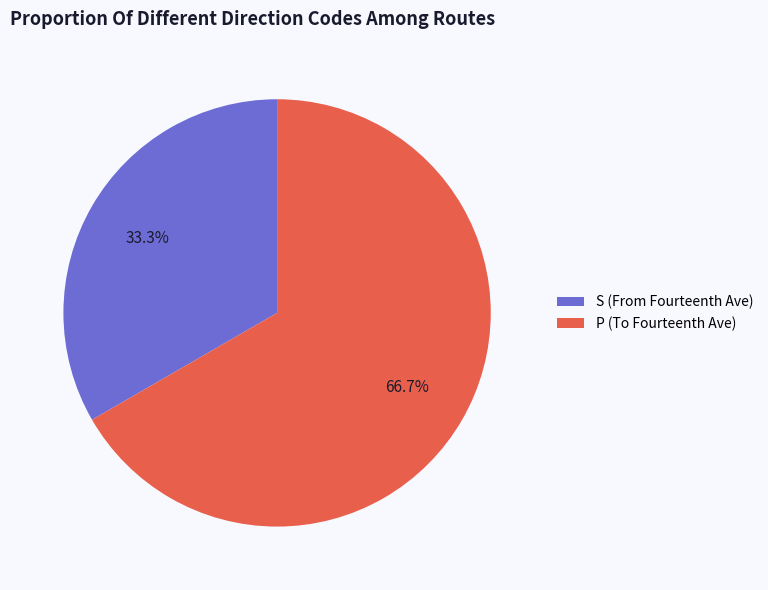

Which category has the biggest portion of the pie?

P